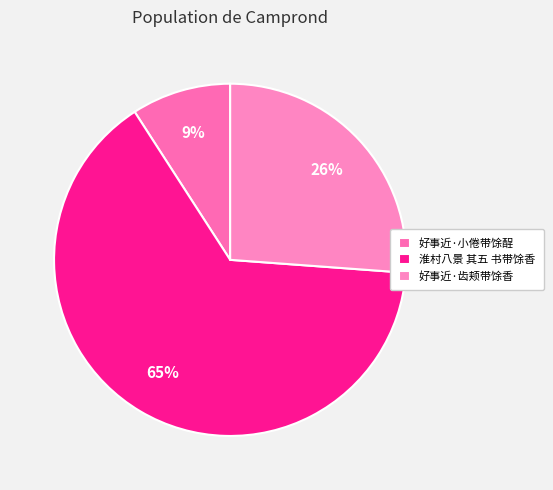

To the nearest percent, what portion does 淮村八景 其五 书带馀香 represent?

65%